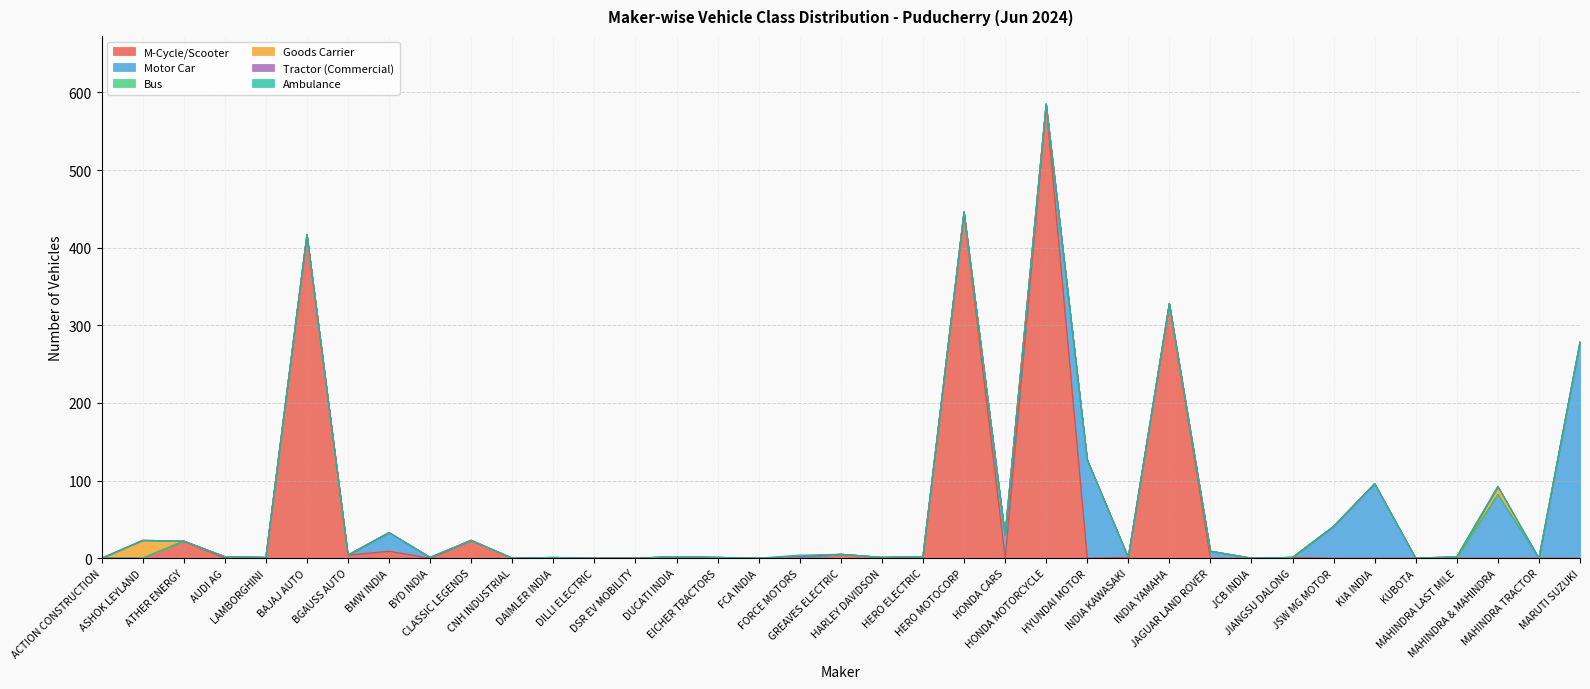

What is the label of the 27th point from the right?

CNH INDUSTRIAL